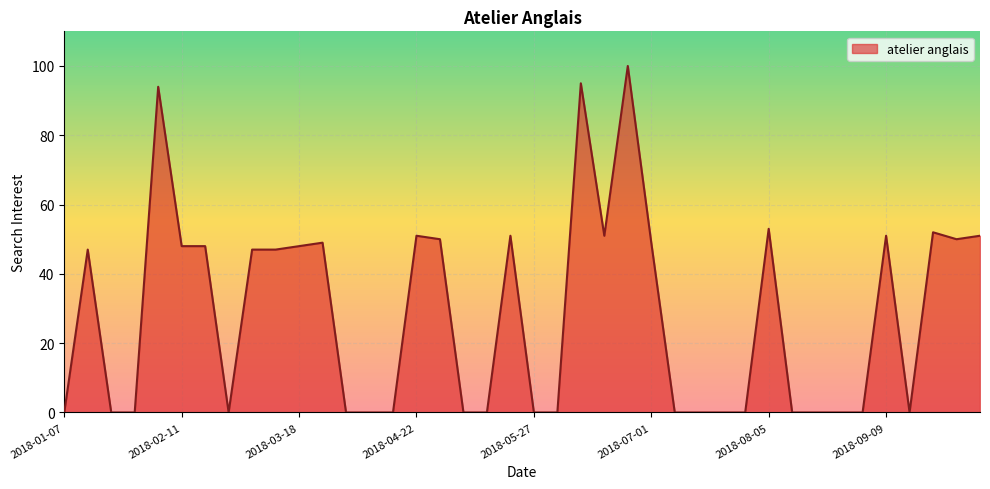

What is the difference between the maximum and minimum values?

100